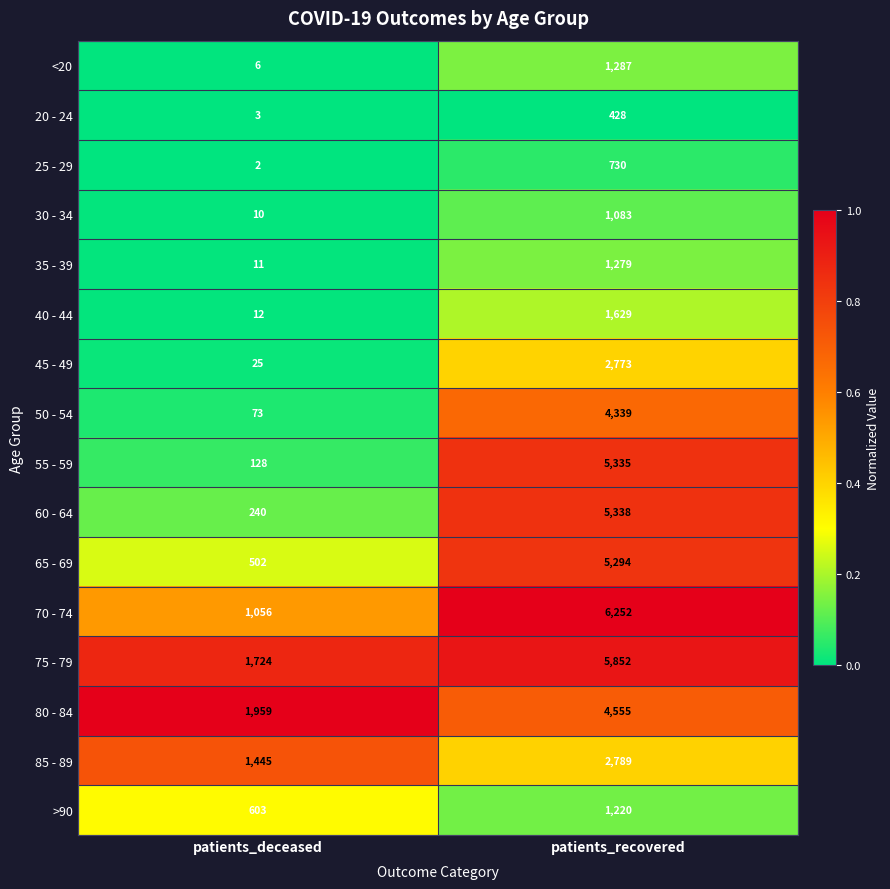

At which category is the sum across all series the highest?

patients_recovered